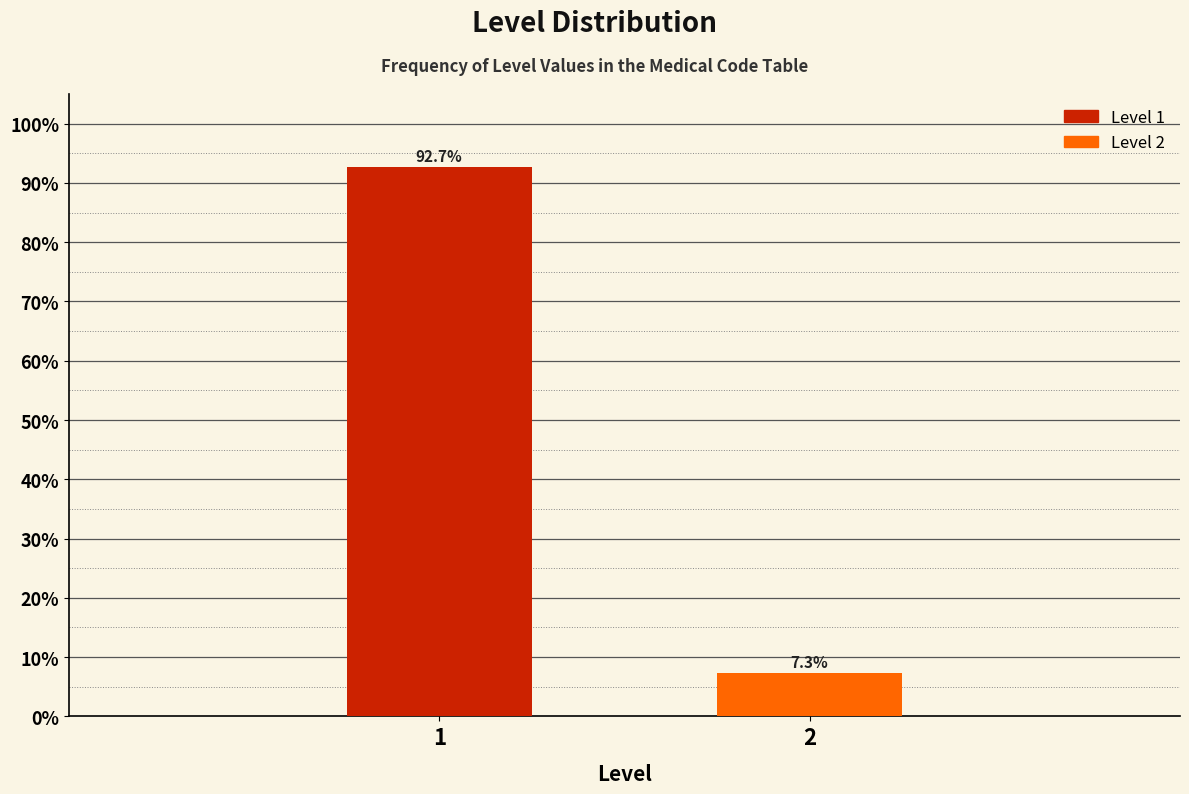

Reading left to right, what are all the values shown in this chart?

92.7	7.3